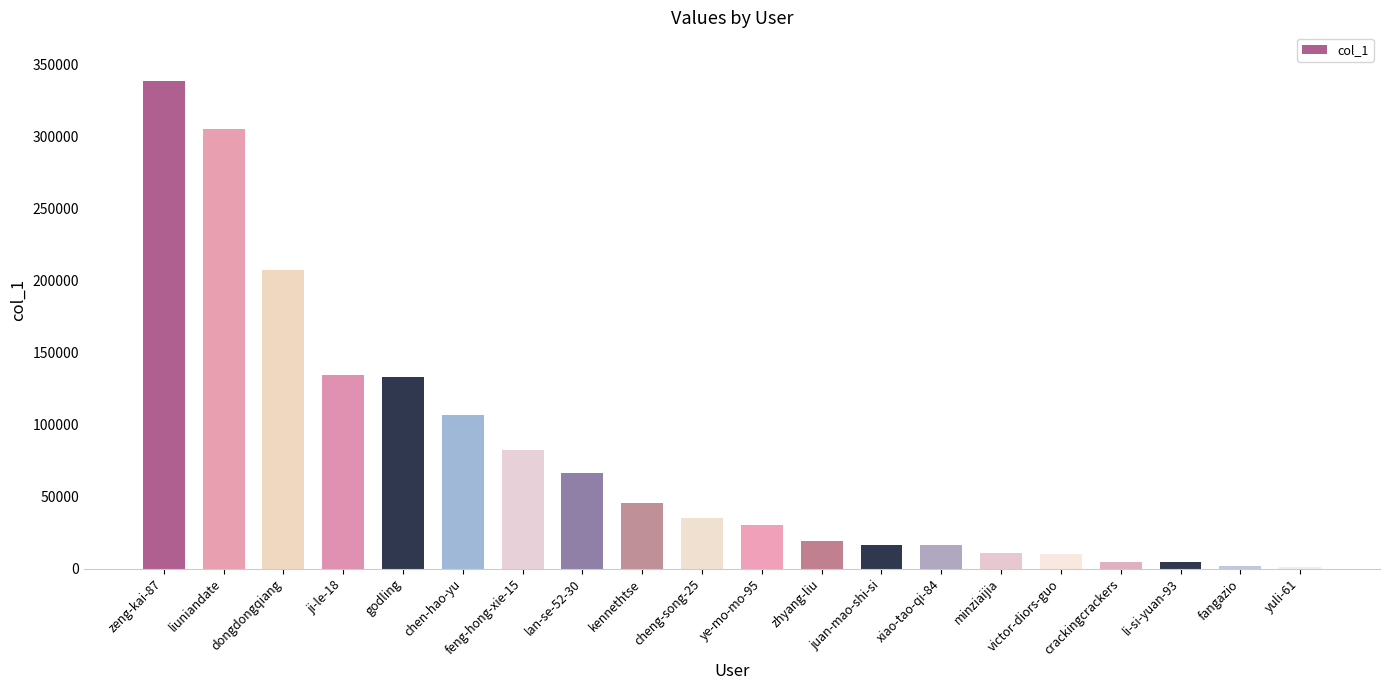

What is the greatest value displayed?

338460